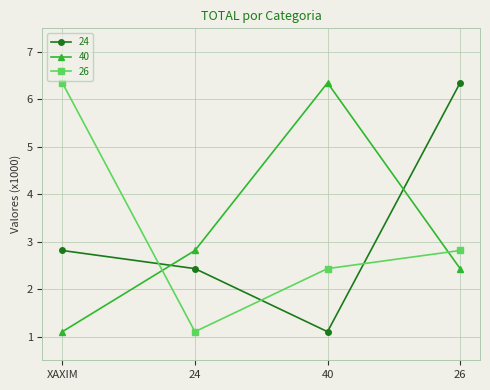

What is the value of the 24 point at the 3rd from the left?

1.1